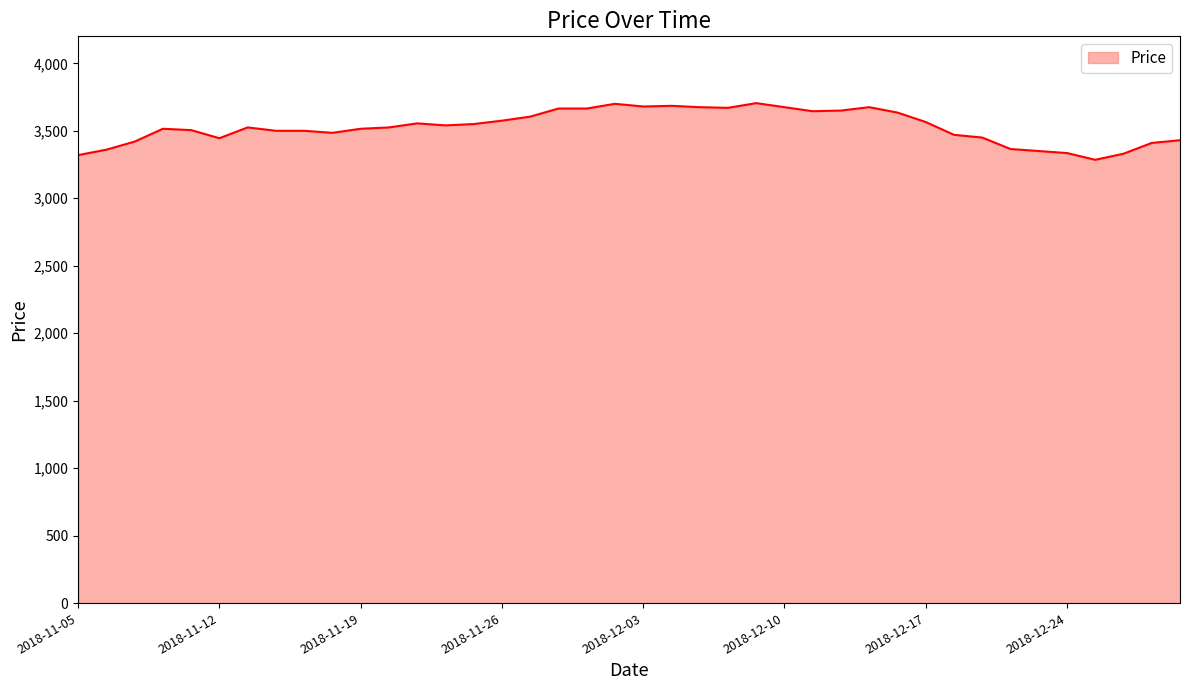

What is the maximum value shown in the chart?

3705